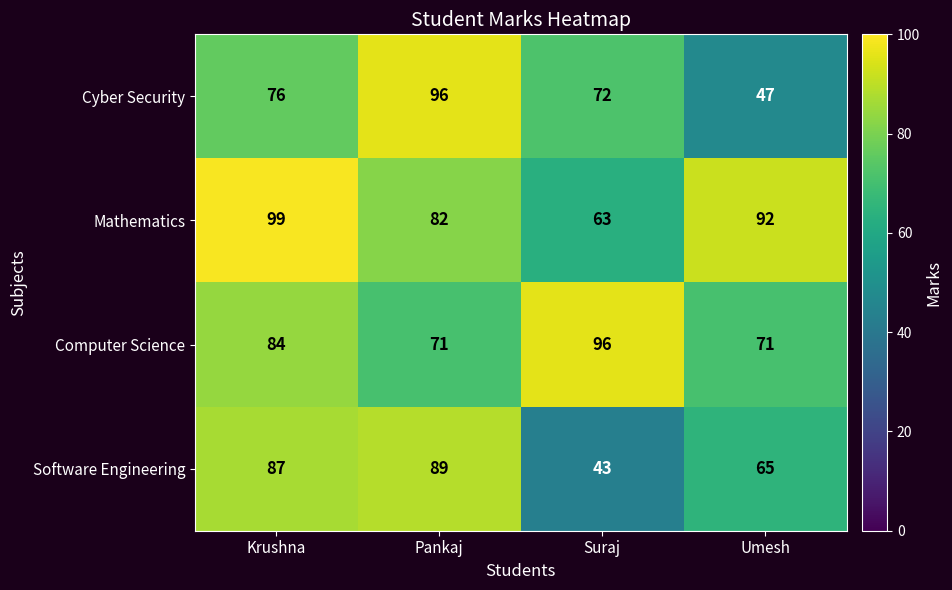

Which category has the highest value across all series?

Krushna